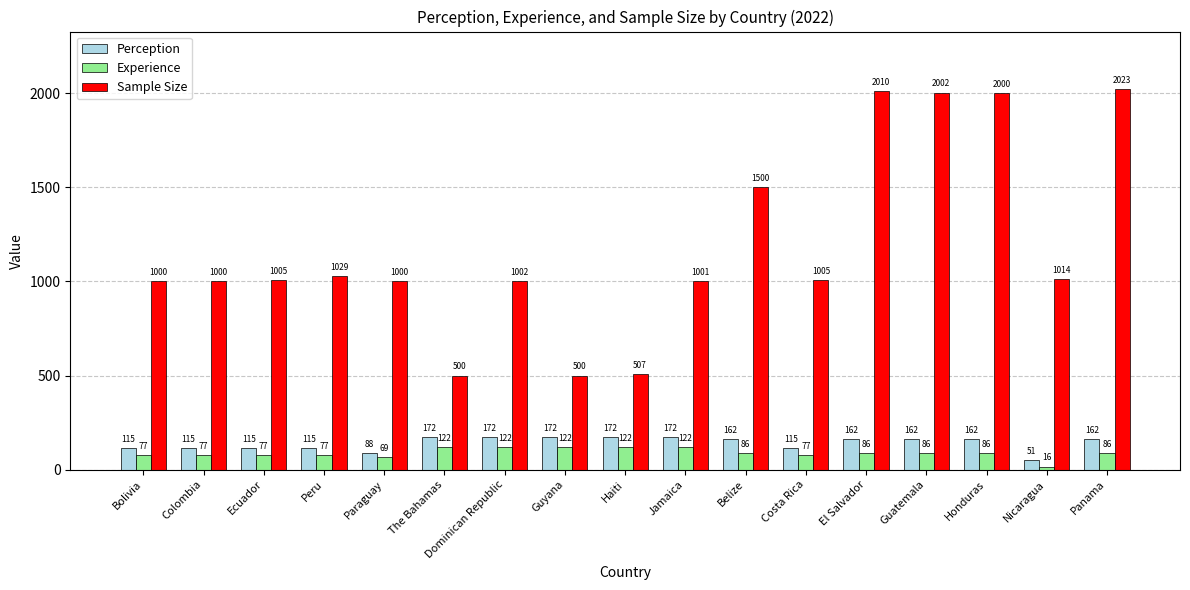

Rank the series at Guatemala from highest to lowest value.

Sample Size, Perception, Experience